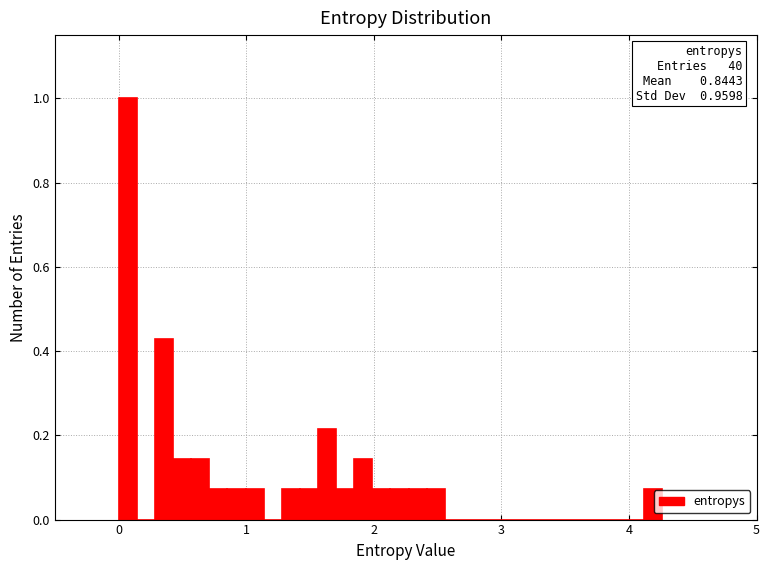

Around what value on the x-axis is the tallest bar? Give the approximate position of its centre, as read against the axis.

0.1